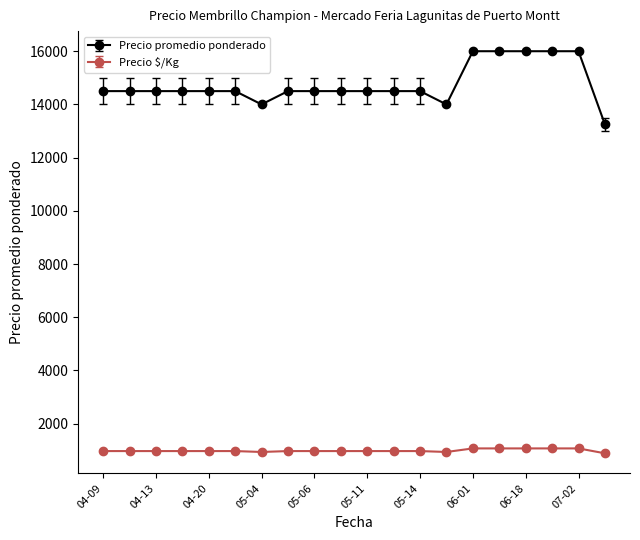

Which series has the widest spread of values?

Precio promedio ponderado